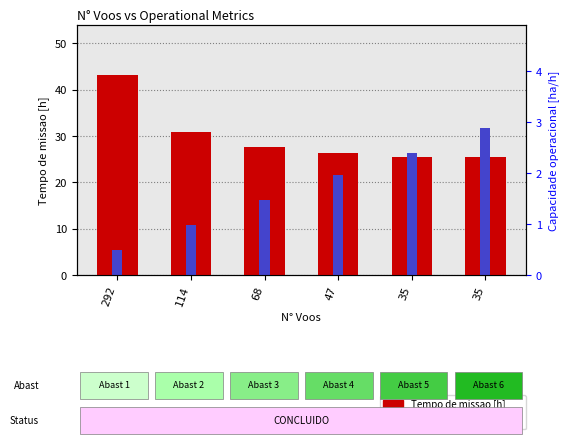

How many groups of bars are there?

6